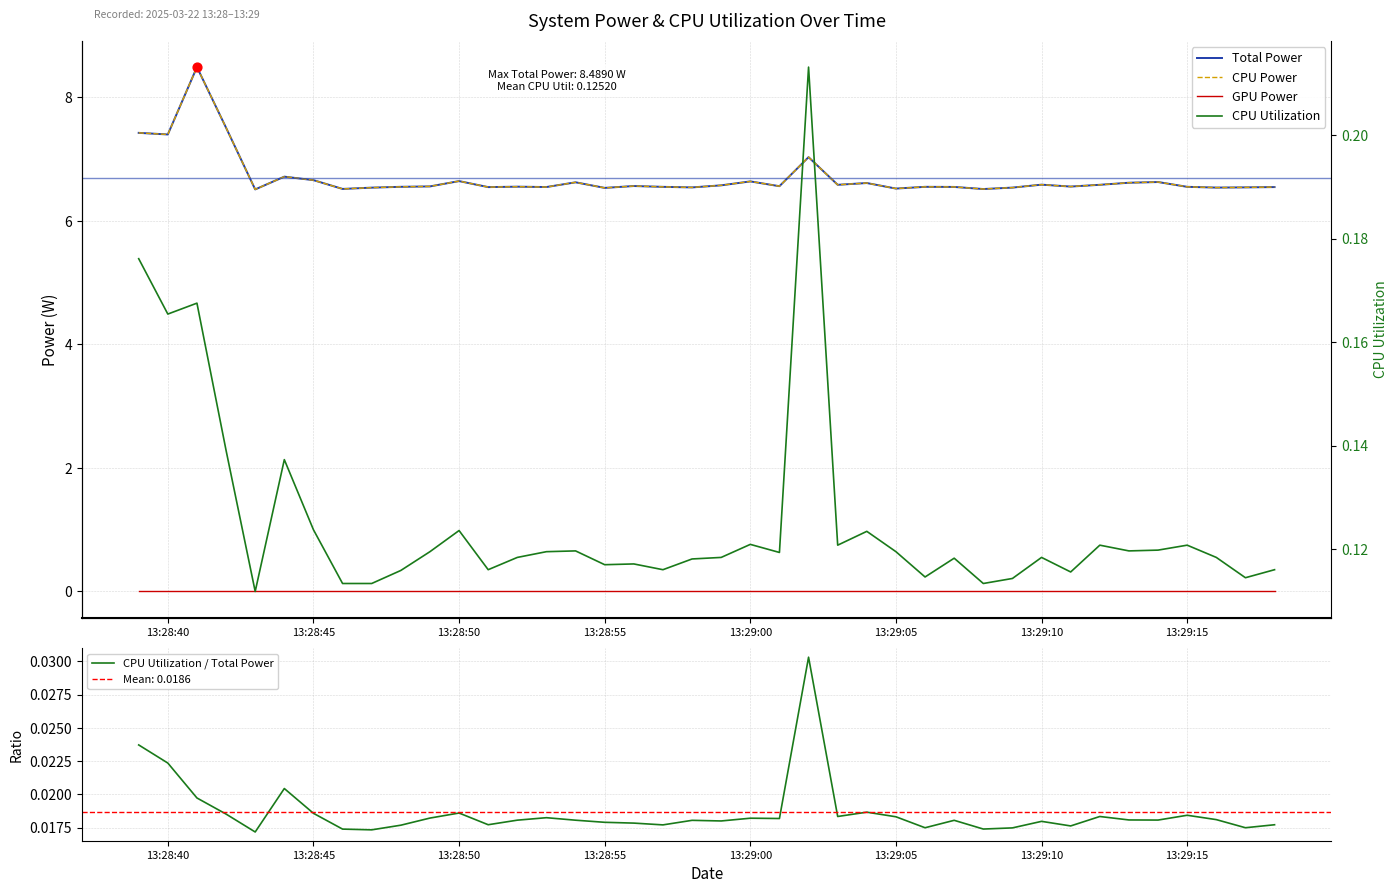

Which series reaches the maximum Y coordinate?

Total Power